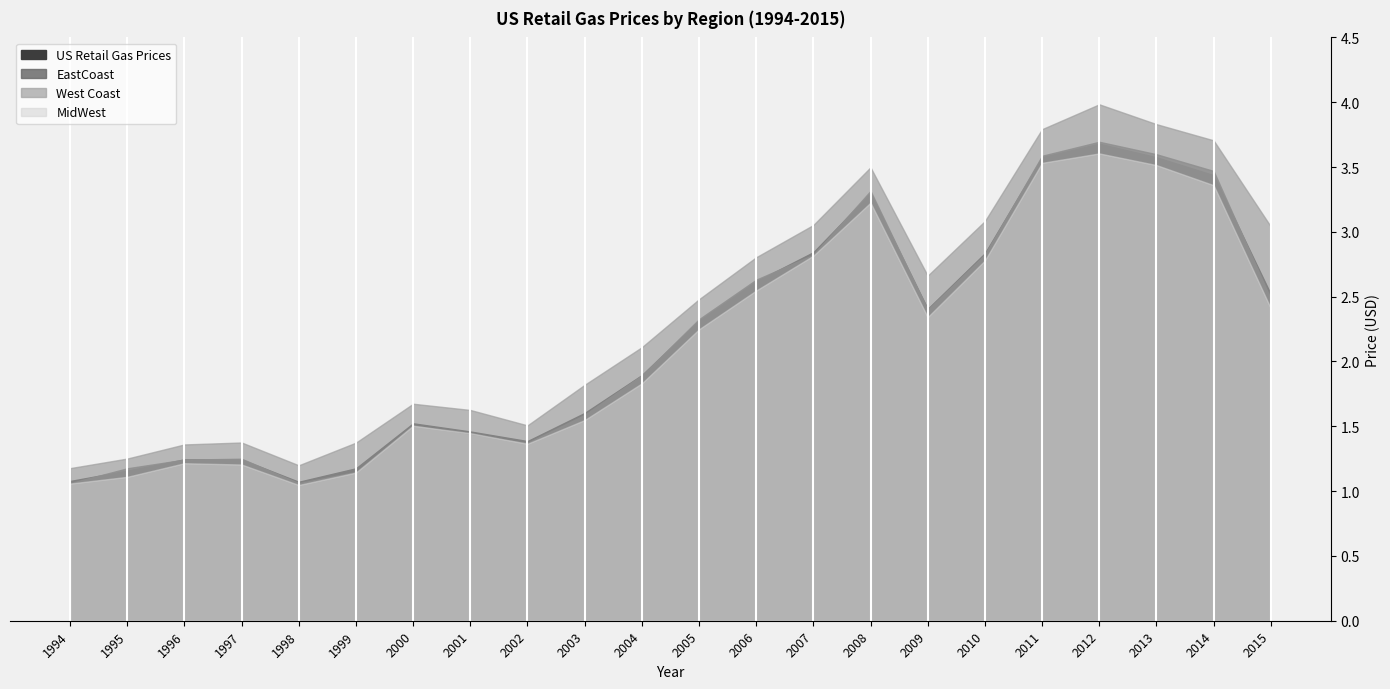

True or false: West Coast and US Retail Gas Prices cross at least once.

False